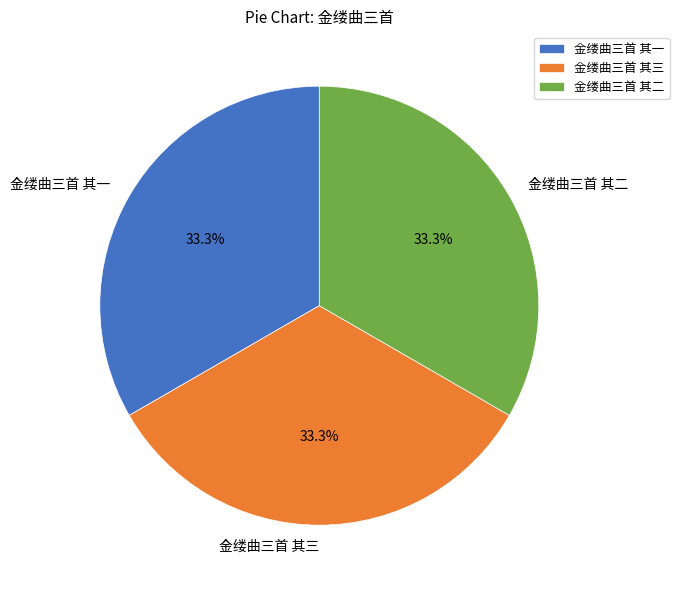

Is it true that 金缕曲三首 其二 is 33% of the pie?

True